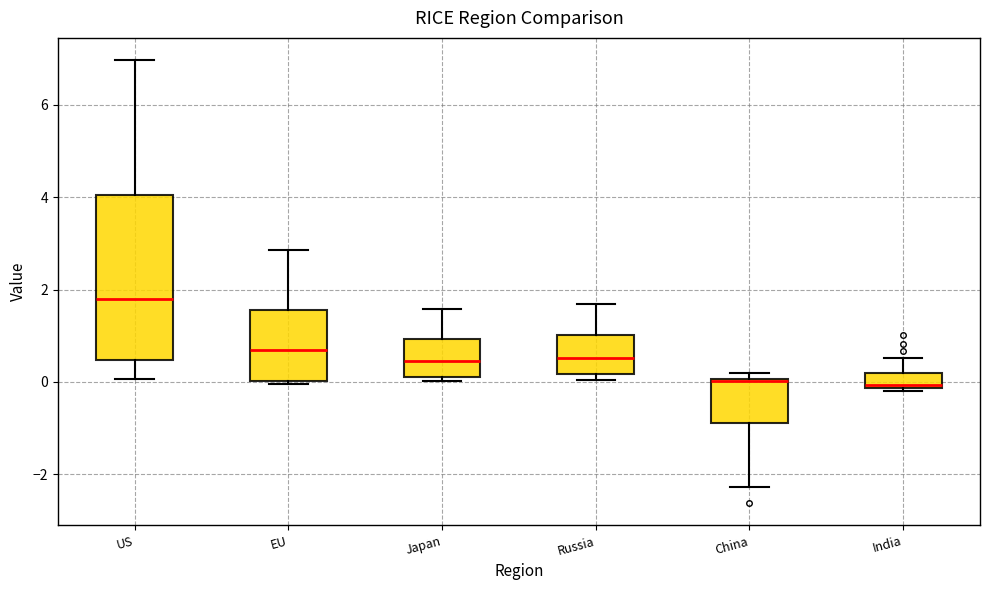

Where is the lower edge of the box for Russia on the y-axis? The values are not printed on the chart, so give them approximately, as read against the axis.

0.2